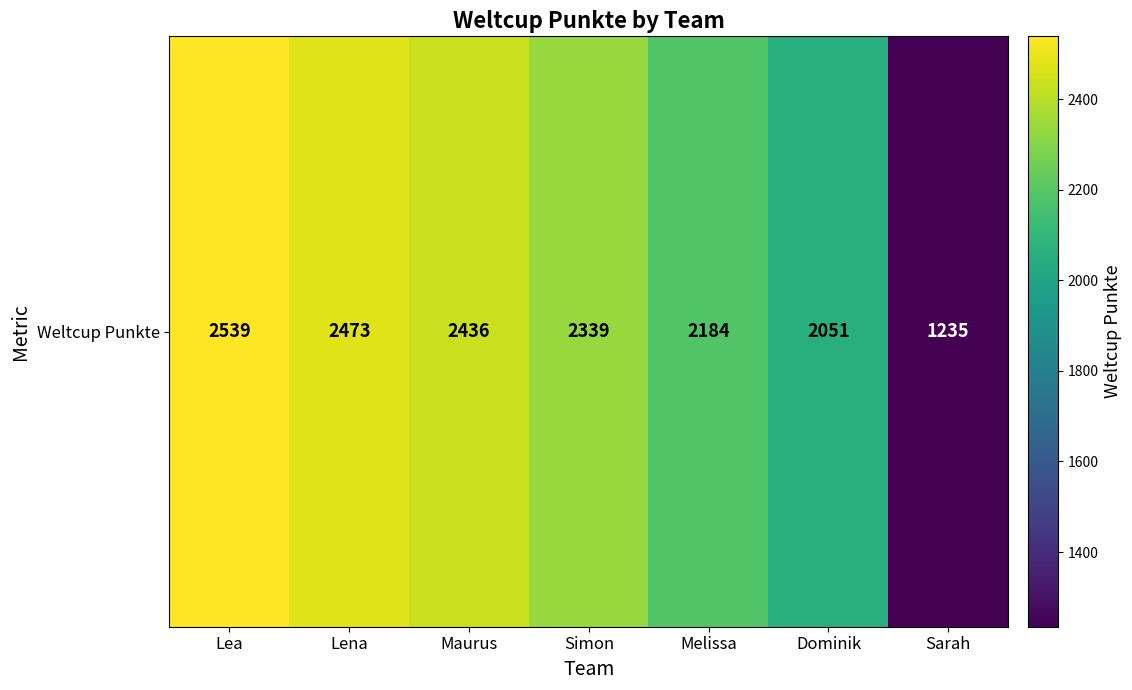

At which category does the chart reach its minimum across all series?

Sarah